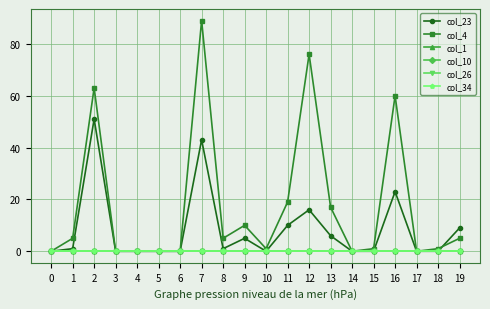

How many lines are shown in the chart?

6